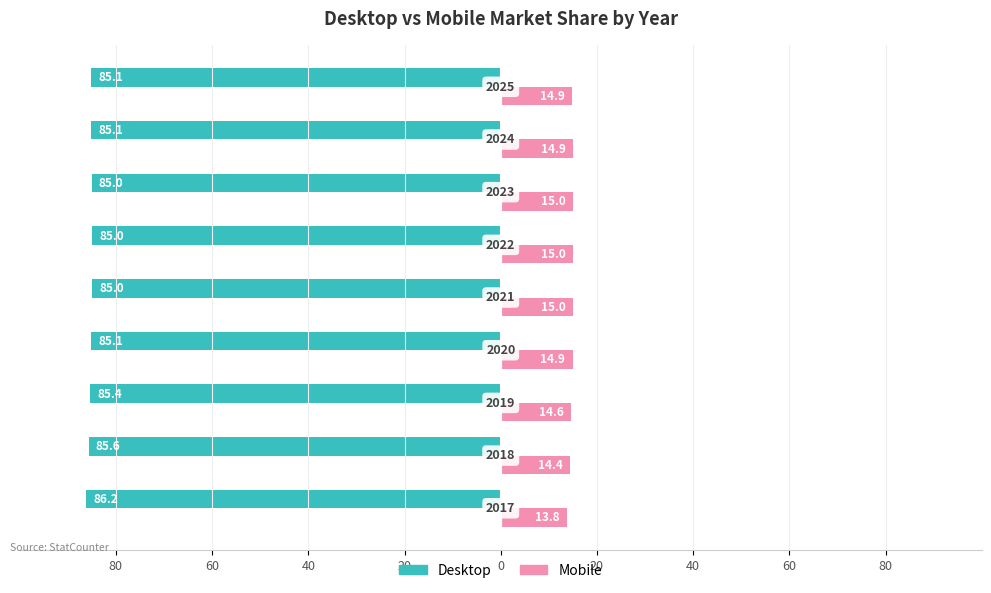

Reading left to right, transcribe all the data shown in this chart.

Desktop: 80=-86.2	60=-85.6	40=-85.4	20=-85.1	0=-85.0	20=-85.0	40=-85.0	60=-85.1	80=-85.1
Mobile: 80=13.8	60=14.4	40=14.6	20=14.9	0=15.0	20=15.0	40=15.0	60=14.9	80=14.9